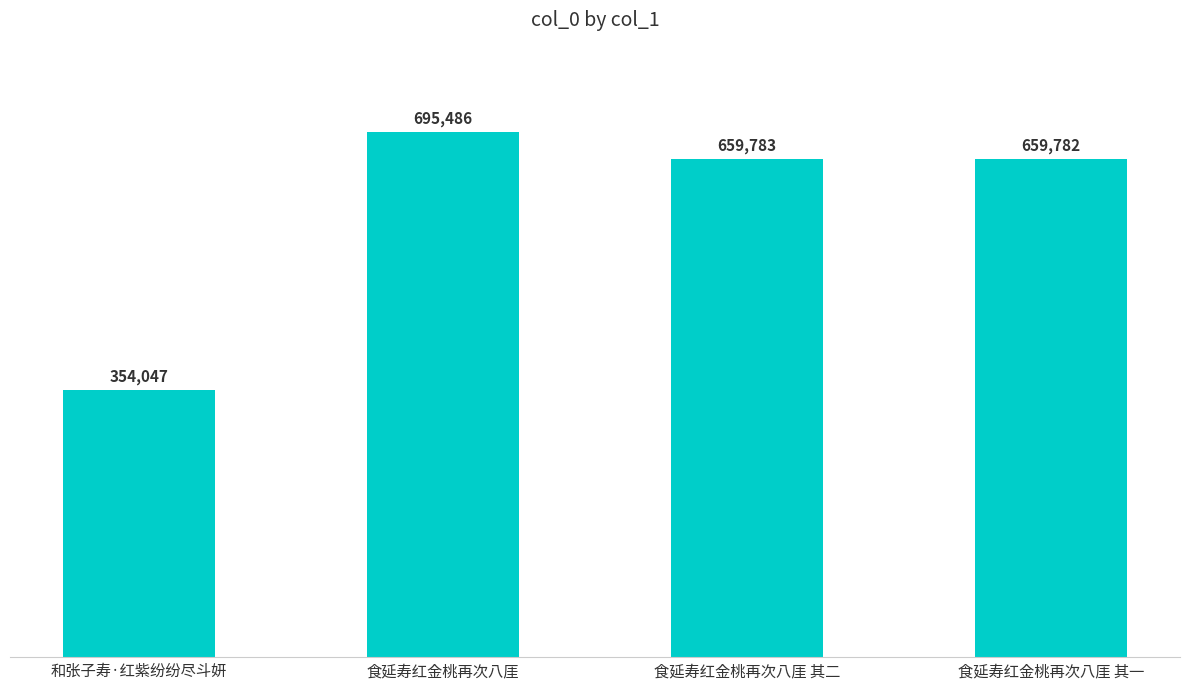

Read the value at 食延寿红金桃再次八厓 其一, to the nearest 100.

659800